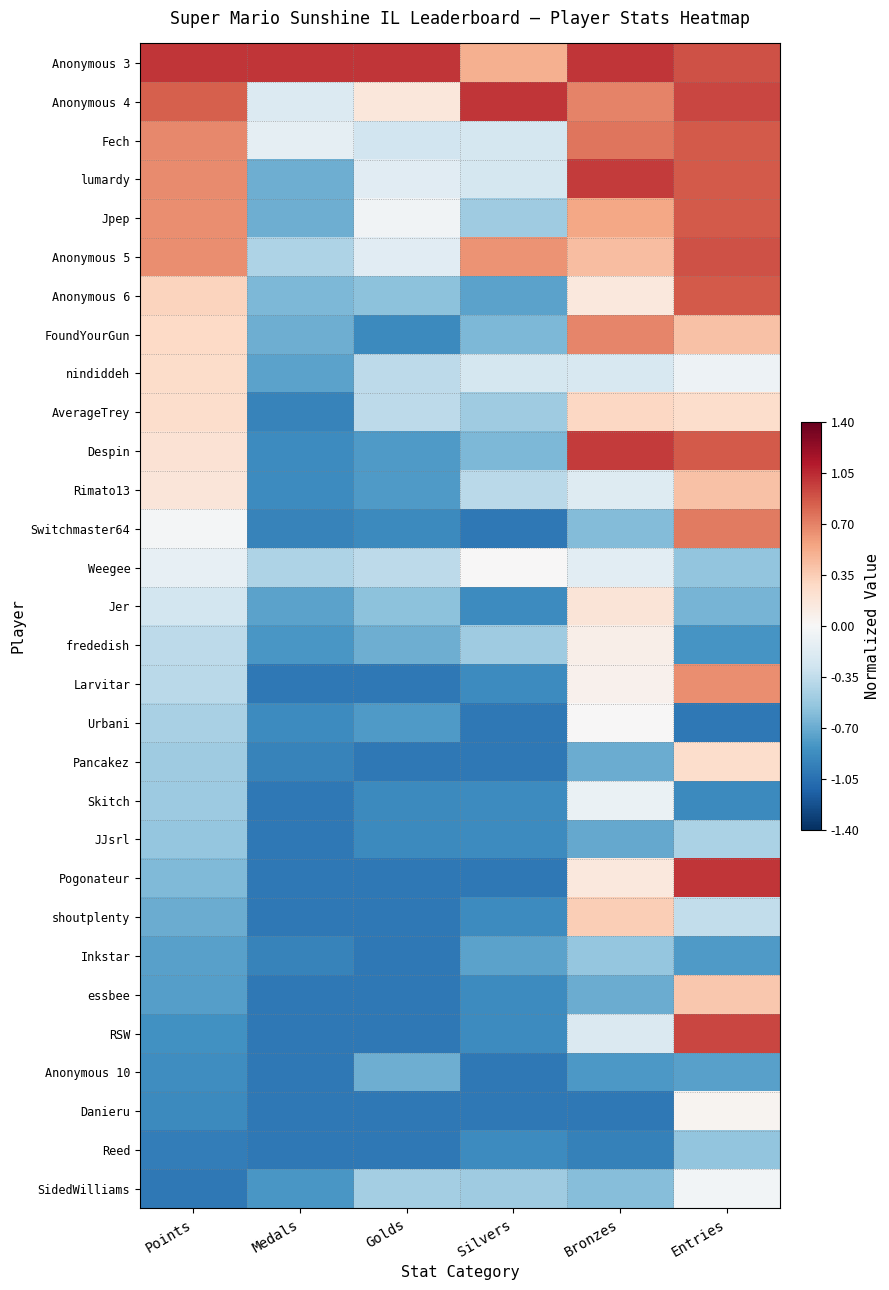

Rank the series by their maximum value, from highest to lowest.

Anonymous 3, Anonymous 4, Pogonateur, lumardy, Despin, RSW, Anonymous 5, Fech, Jpep, Anonymous 6, Switchmaster64, FoundYourGun, Larvitar, Rimato13, essbee, shoutplenty, AverageTrey, nindiddeh, Pancakez, Jer, frededish, Danieru, Urbani, Weegee, SidedWilliams, Skitch, JJsrl, Inkstar, Reed, Anonymous 10